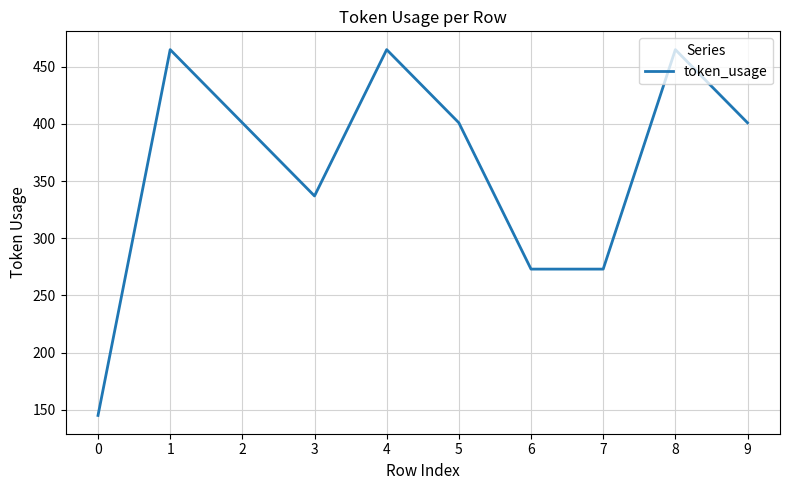

Which has a higher value, 4 or 9?

4